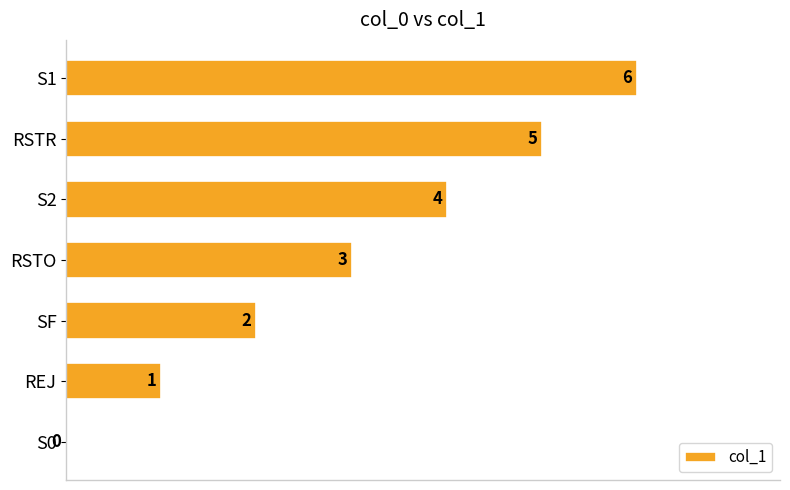

True or false: the data shows 3 at RSTO.

True